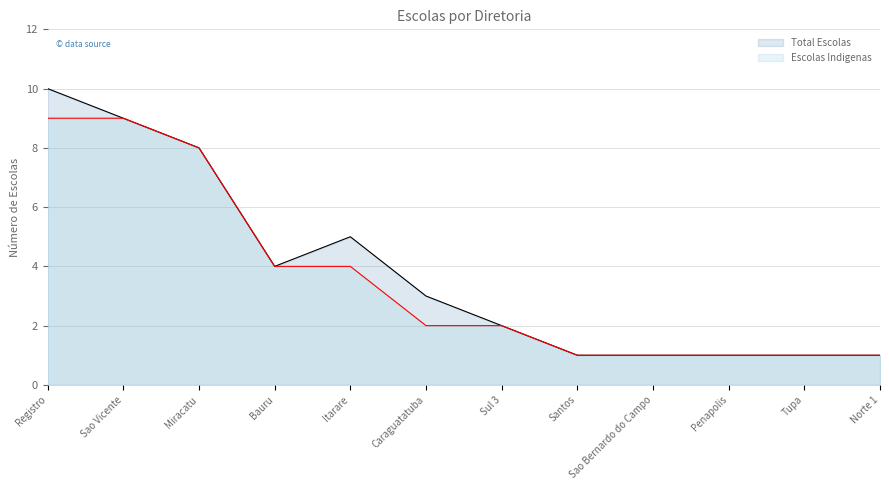

What position from the left is Registro?

1